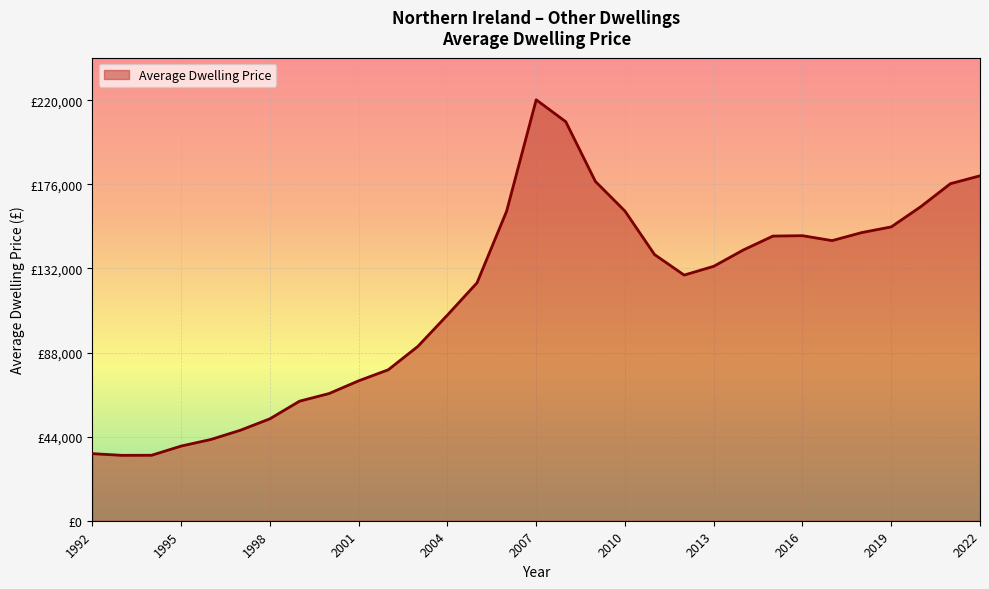

What is the value of the 23rd point from the left?

141647.5